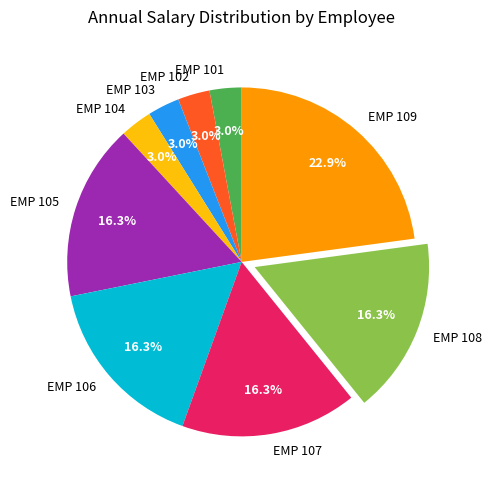

Which slice is the largest?

EMP 109